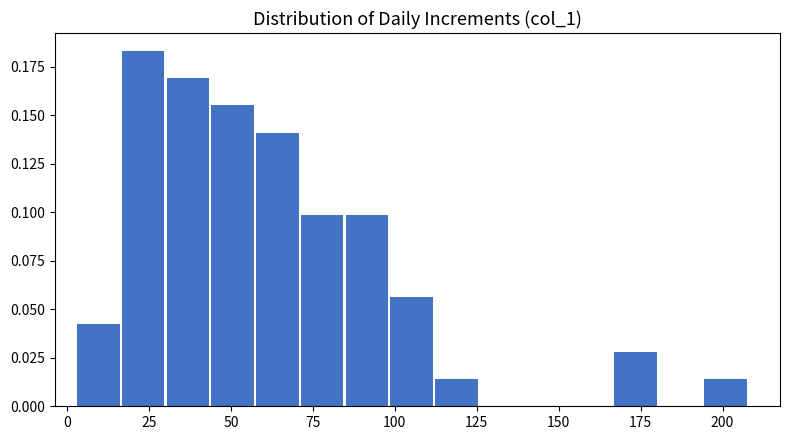

Read against the x-axis, roughly where is the centre of the tallest bar?

25